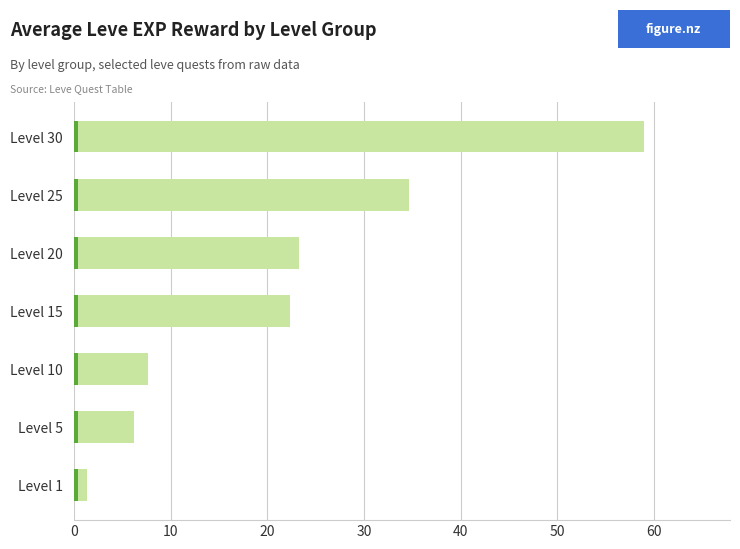

What is the maximum value shown in the chart?

59.0